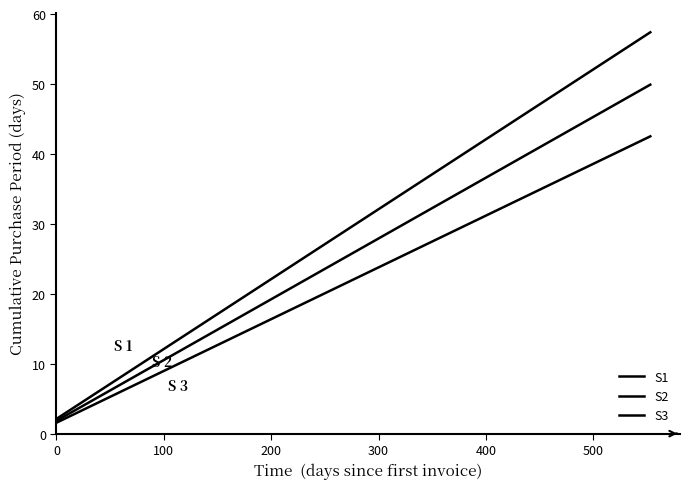

List the series in order of their overall mean, highest first.

S1, S2, S3